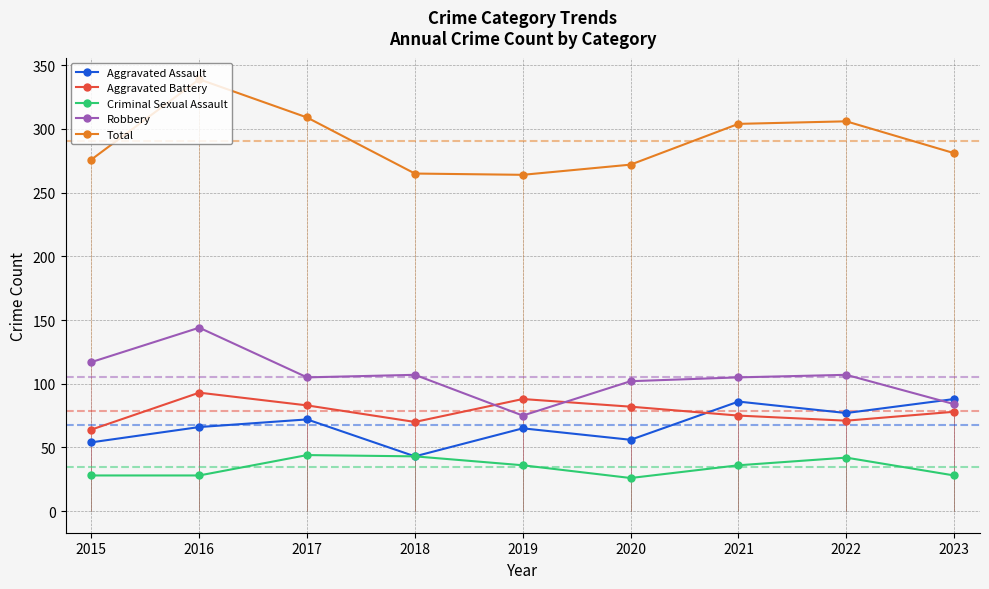

Which series has the largest range (max minus min)?

Total